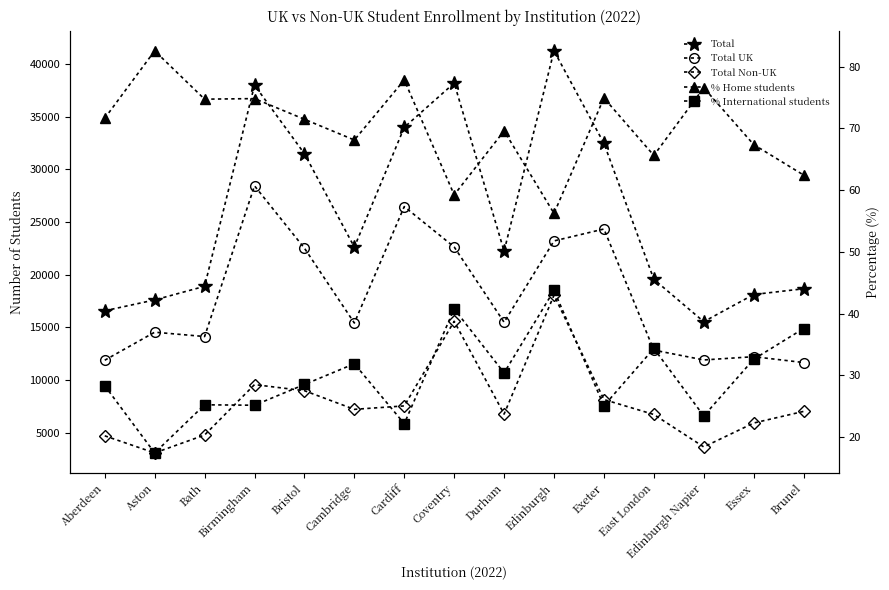

Is it true that % Home students equals 62.5 at Brunel?

True